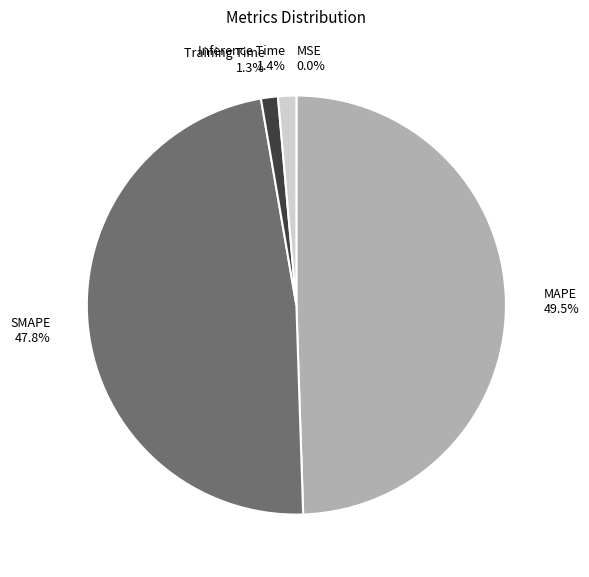

What is the largest slice in the pie chart?

MAPE